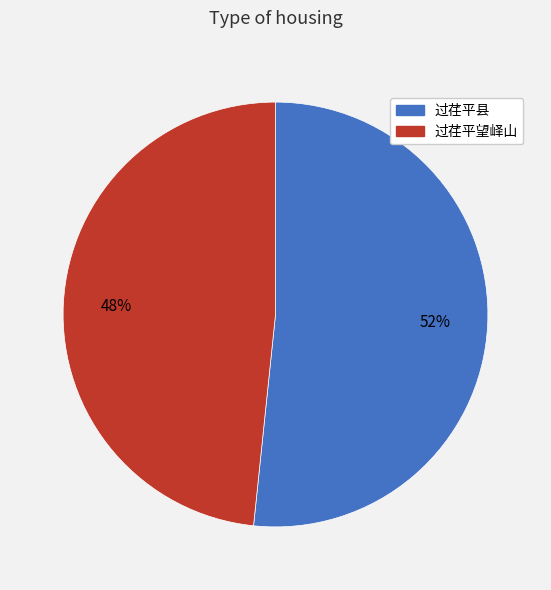

Is 过荏平望峄山 the majority of the pie?

No